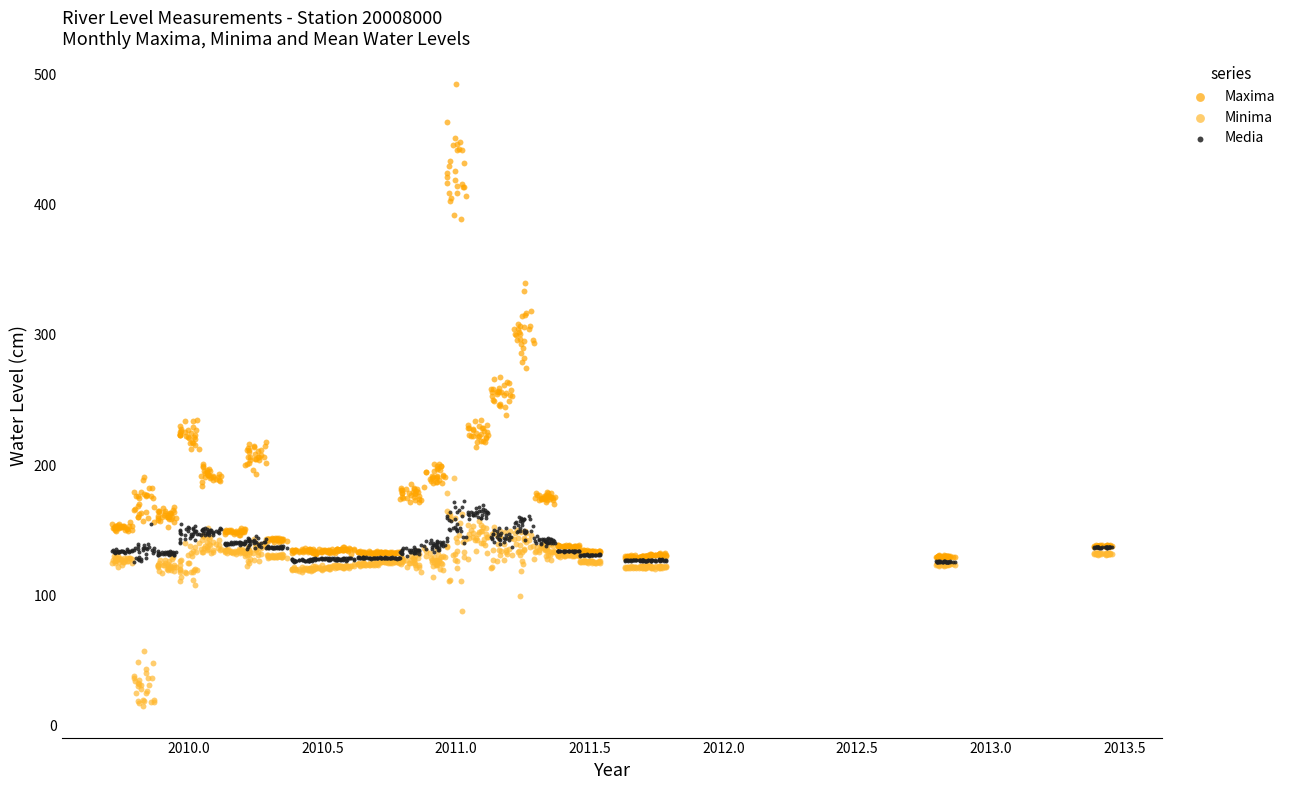

Across all data points, what is the range of X values (max minus min)?

3.7